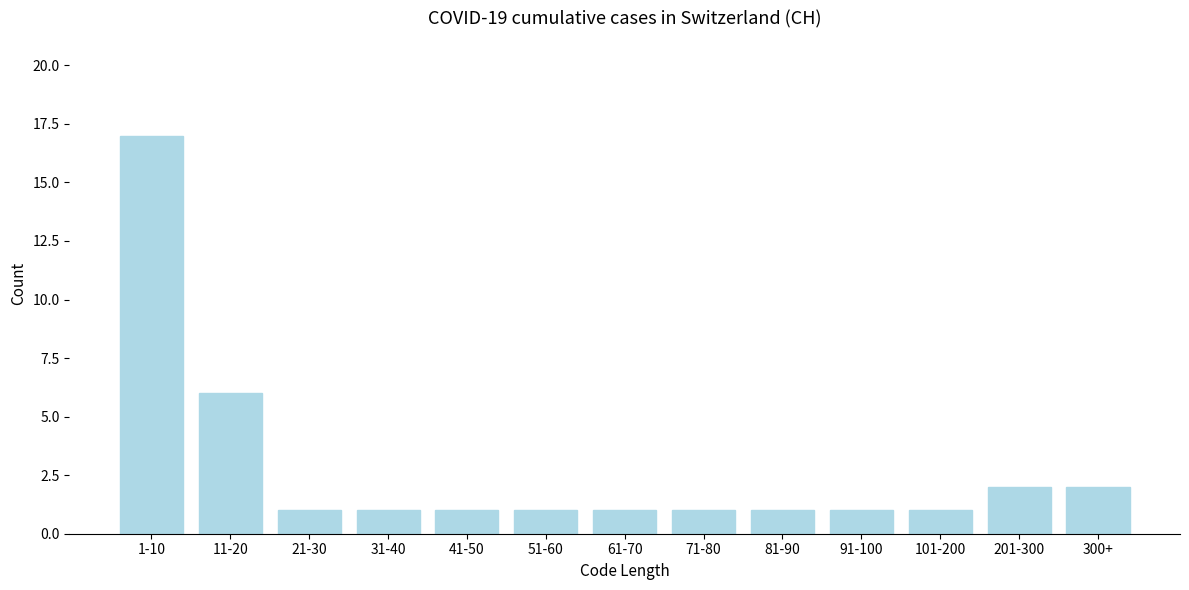

Reading right to left, extract all data points from this chart.

300+=2	201-300=2	101-200=1	91-100=1	81-90=1	71-80=1	61-70=1	51-60=1	41-50=1	31-40=1	21-30=1	11-20=6	1-10=17